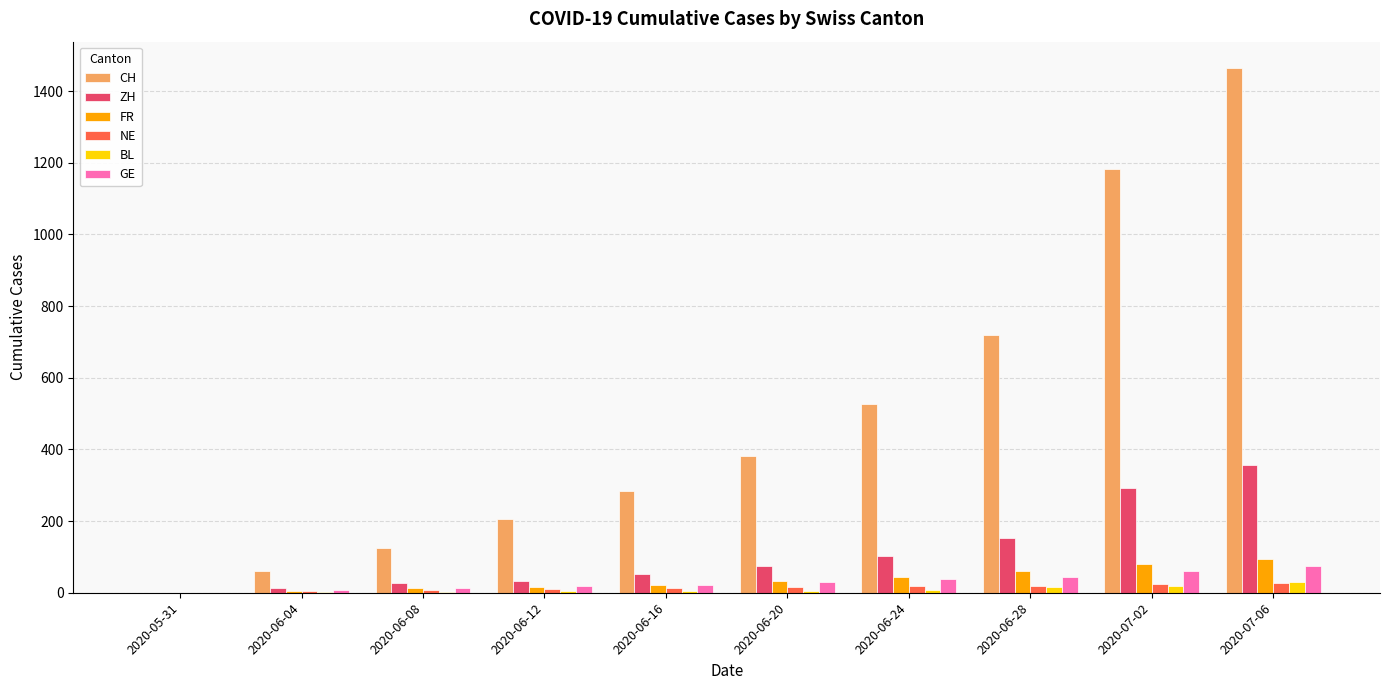

How many groups of bars are there?

10